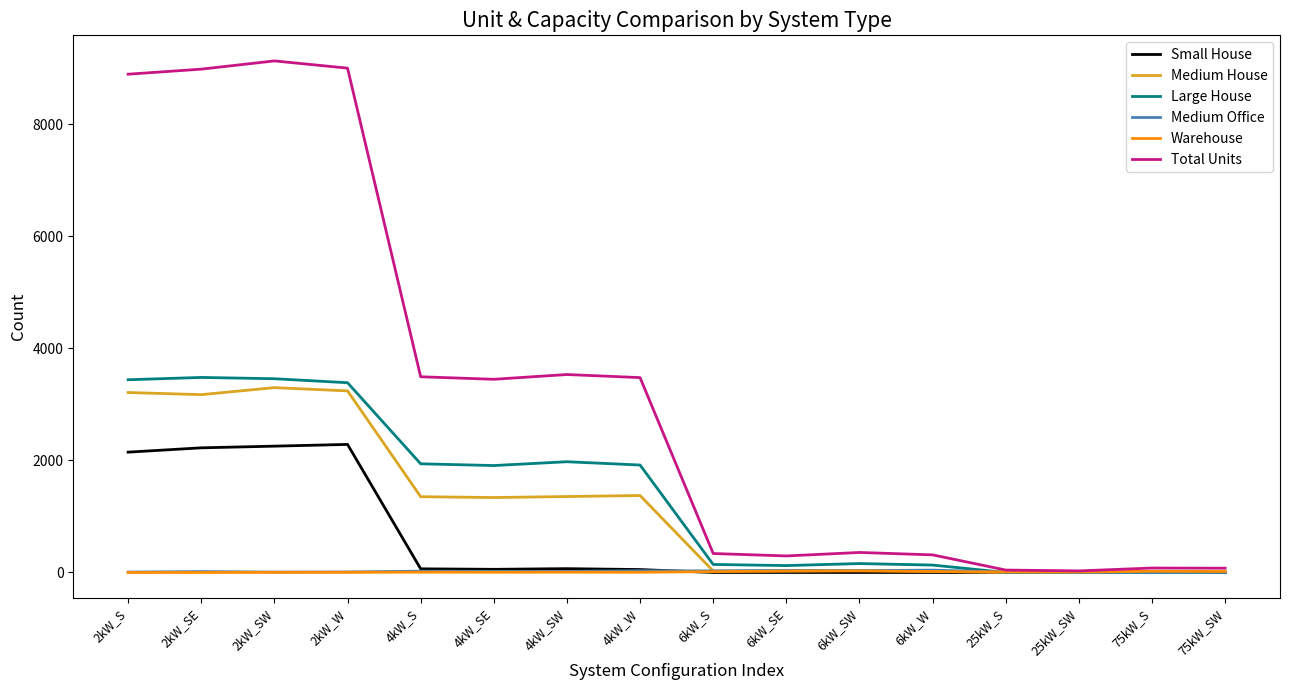

What is the minimum value for Medium Office?

2